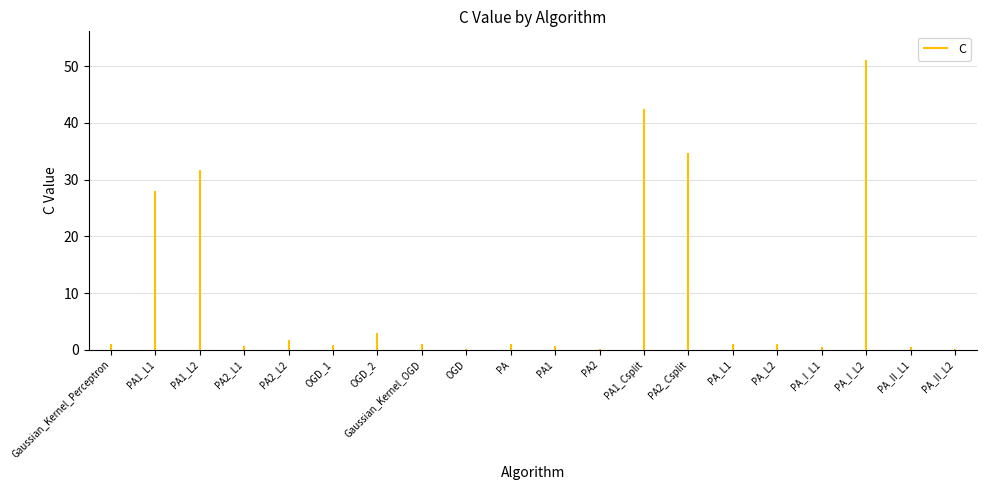

List the labels in order of value, largest first.

PA_I_L2, PA1_Csplit, PA2_Csplit, PA1_L2, PA1_L1, OGD_2, PA2_L2, Gaussian_Kernel_Perceptron, Gaussian_Kernel_OGD, PA, PA_L1, PA_L2, OGD_1, PA2_L1, PA1, PA_I_L1, PA_II_L1, OGD, PA2, PA_II_L2